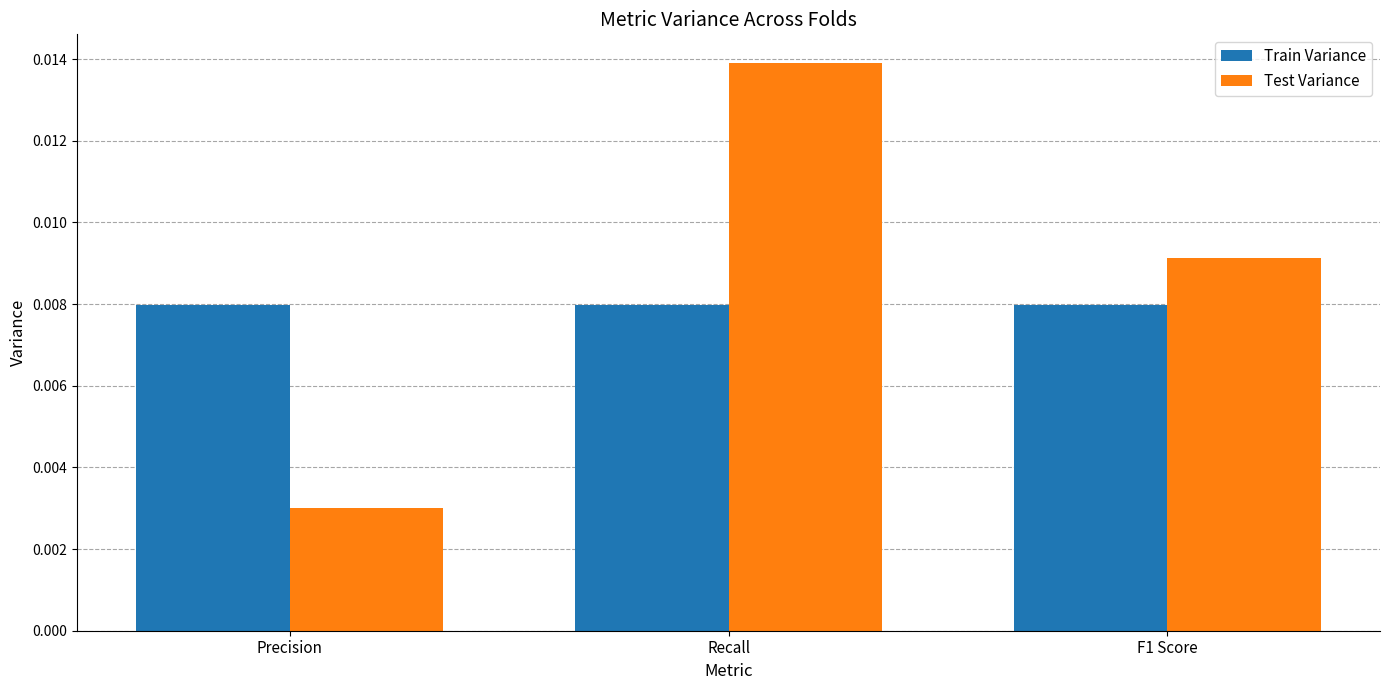

What is the label of the 2nd bar from the right?

Recall